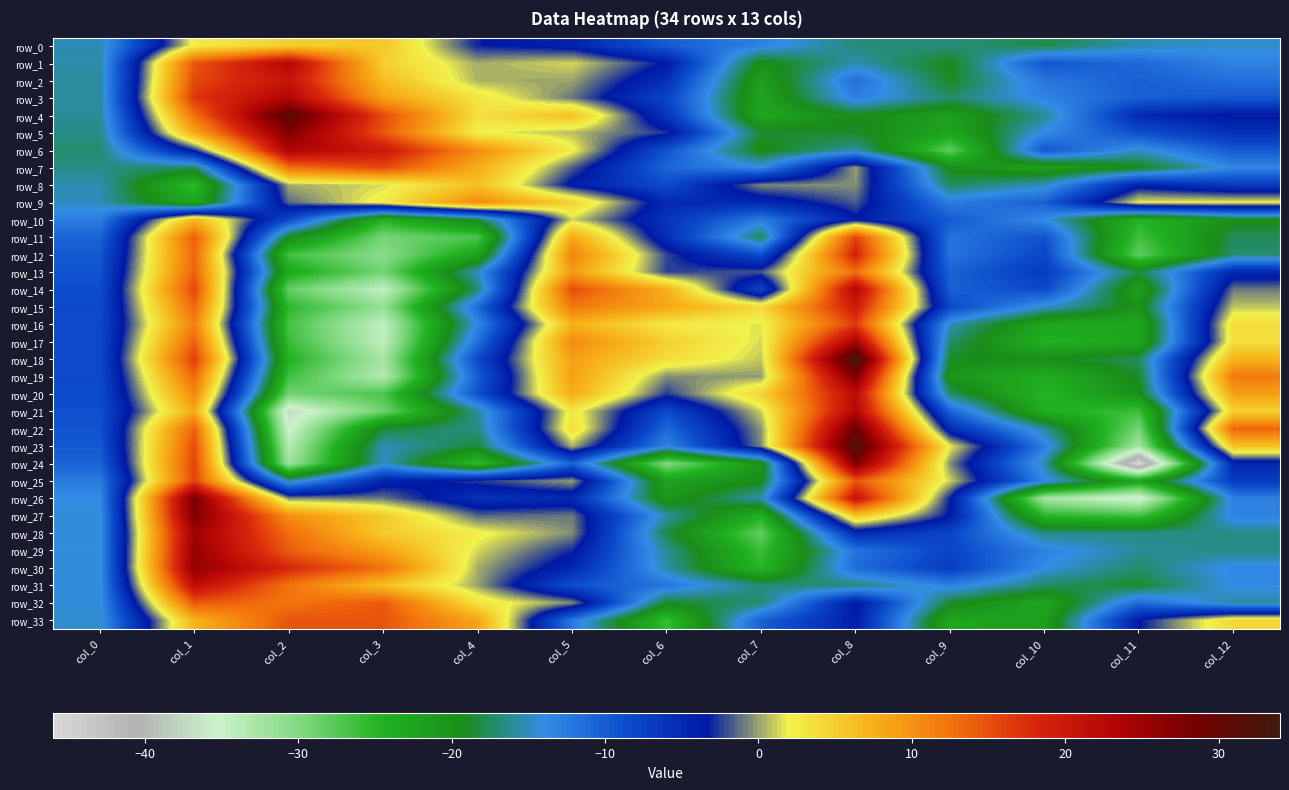

Rank the series by their maximum value, from highest to lowest.

row_18, row_23, row_4, row_22, row_26, row_19, row_27, row_24, row_5, row_30, row_29, row_28, row_17, row_6, row_3, row_21, row_14, row_1, row_20, row_31, row_2, row_15, row_12, row_16, row_11, row_25, row_7, row_33, row_32, row_13, row_9, row_10, row_8, row_0